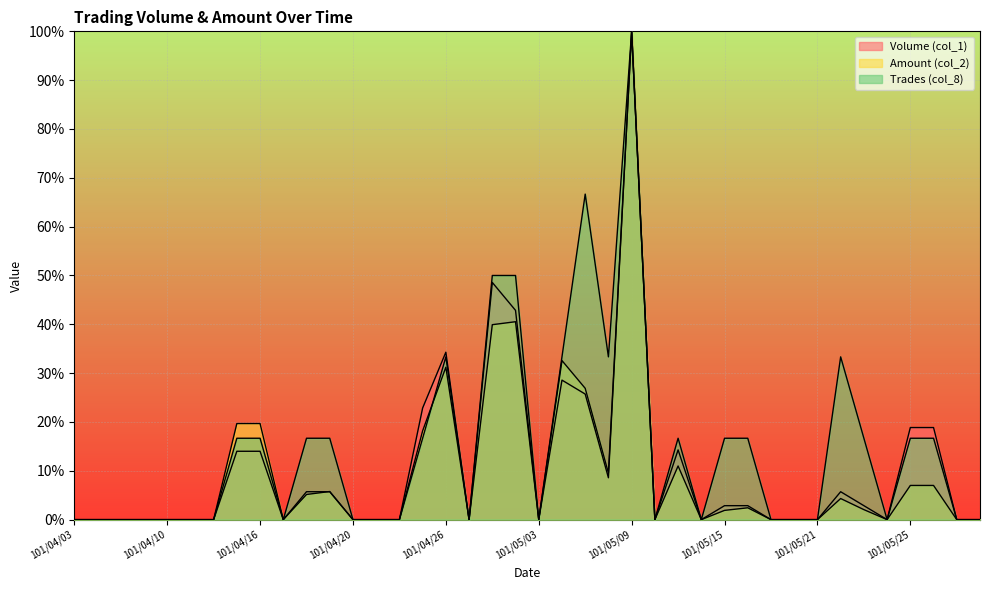

True or false: Trades (col_8) and Volume (col_1) intersect in this chart.

False